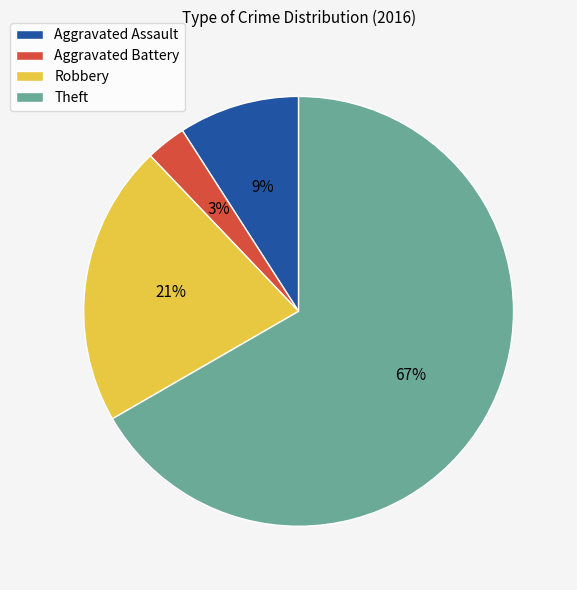

Is there any slice that represents more than half of the pie?

Yes